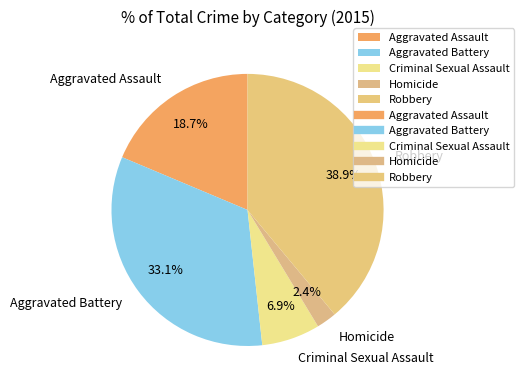

Rank the categories by value from lowest to highest.

Homicide, Criminal Sexual Assault, Aggravated Assault, Aggravated Battery, Robbery